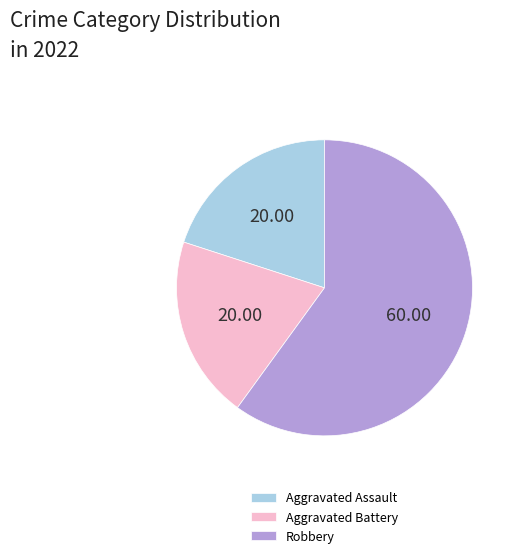

How many slices are in this pie chart?

3